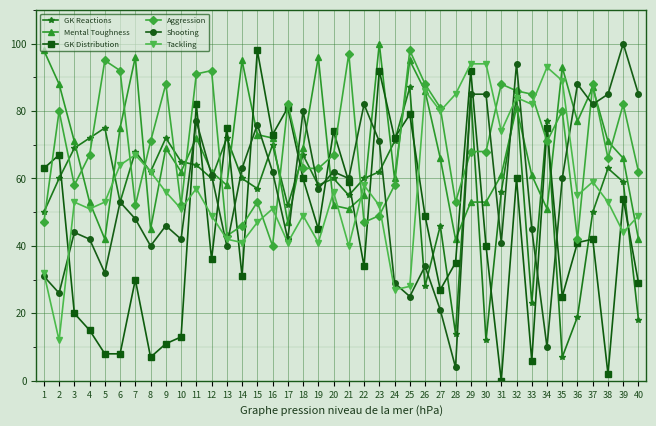

What is the sum of all GK Distribution values?

1810